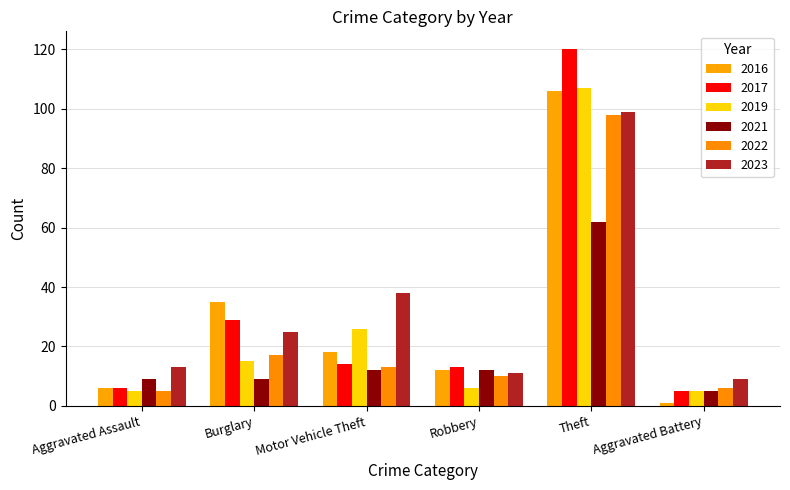

How many data points does each series have?

6